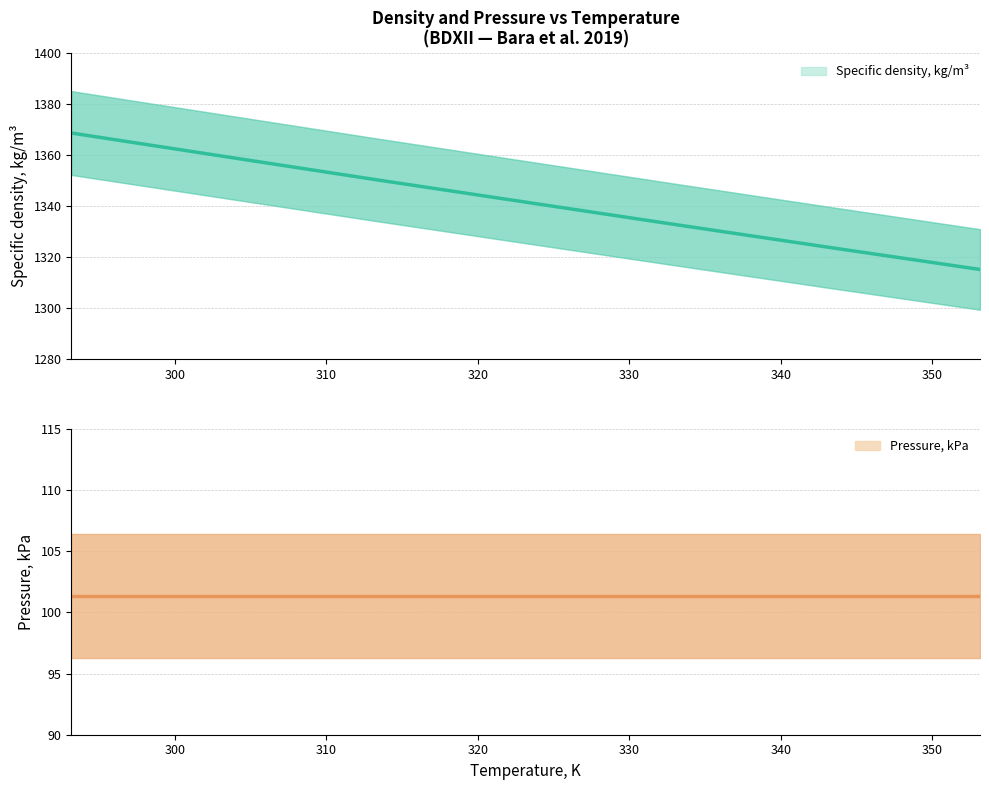

Does the chart have visible grid lines?

Yes